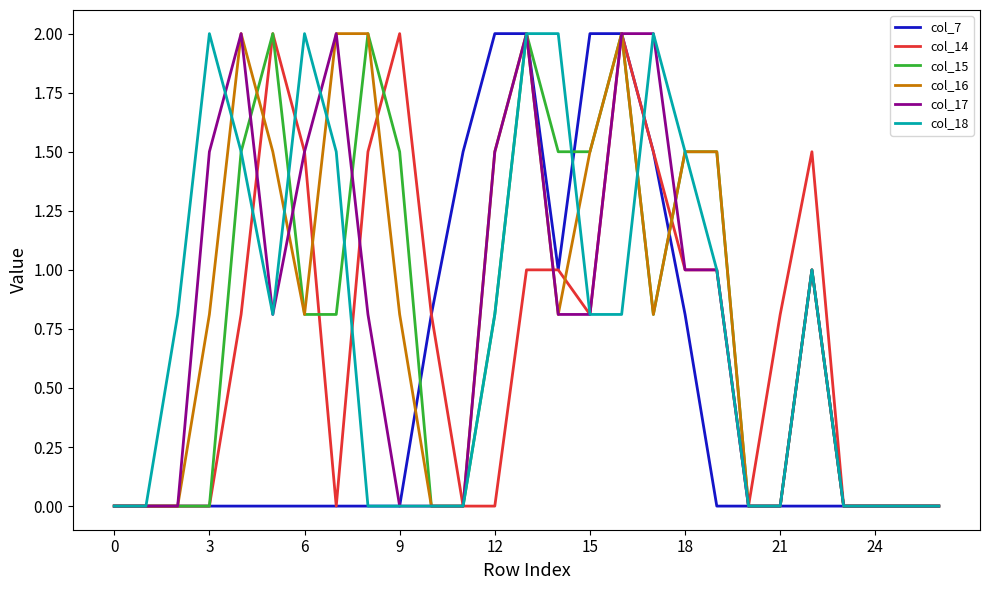

What is the maximum value for col_16?

2.0